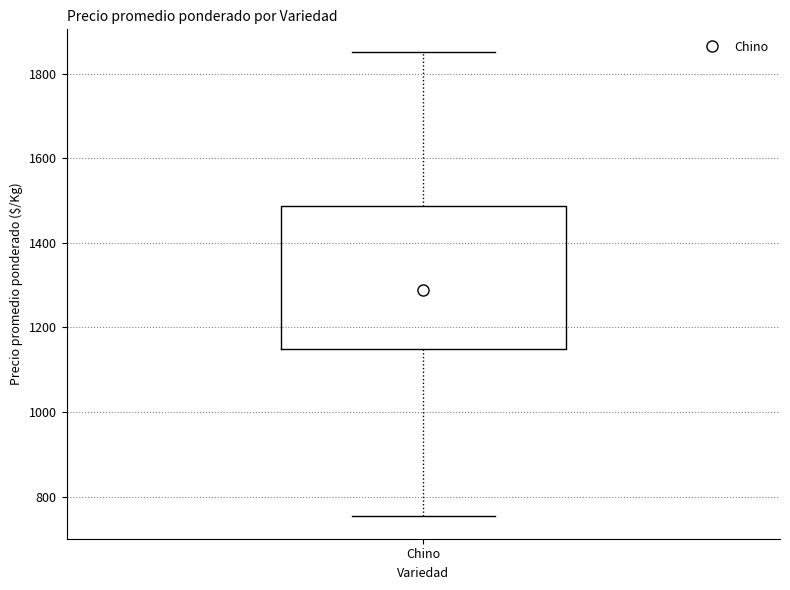

Transcribe this box plot: give where the median line is, the range the box spans, and where the two whiskers end, as read against the y-axis. The values are not printed on the chart, so give them approximately, as read against the axis.

median 1280, box 1160 to 1480, whiskers 760 to 1860